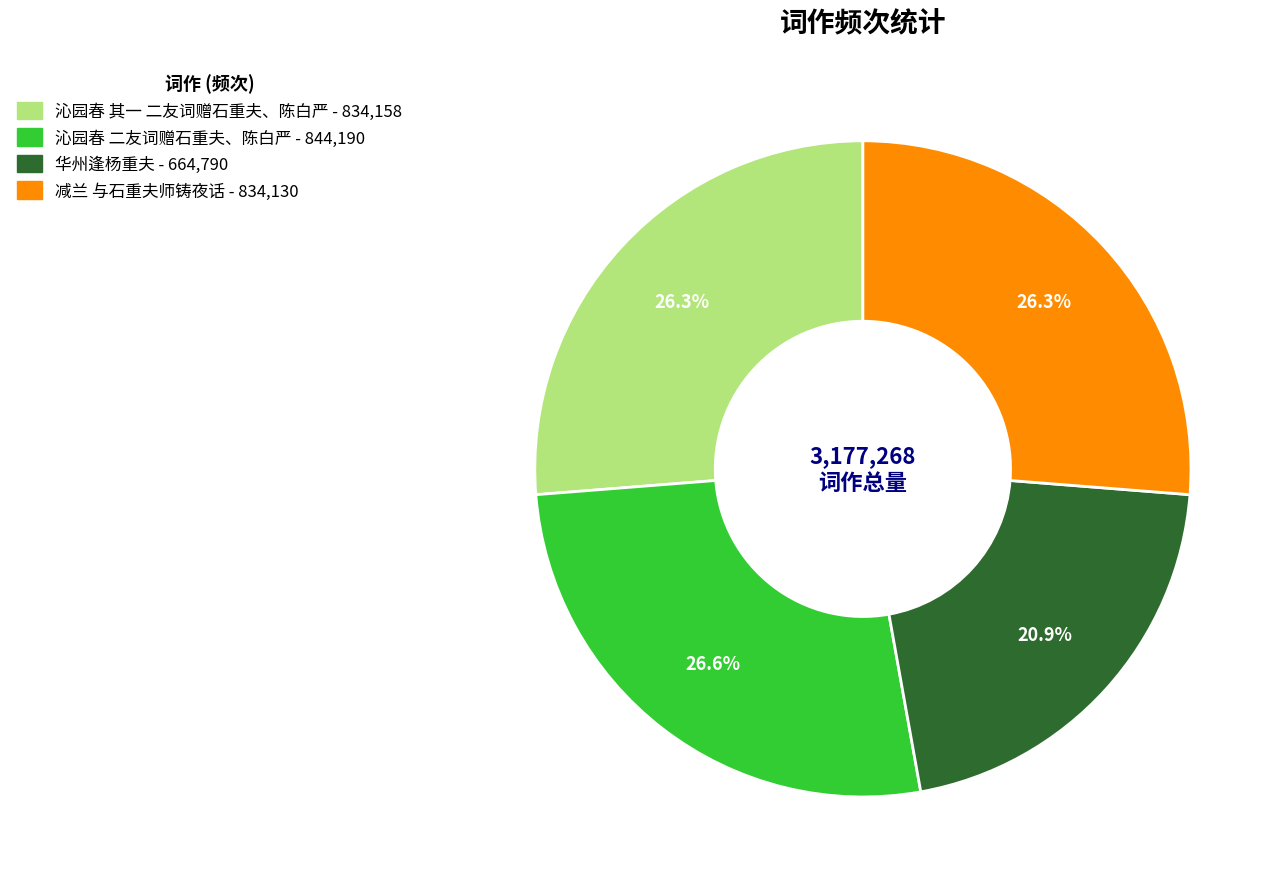

Count the number of slices in the pie.

4